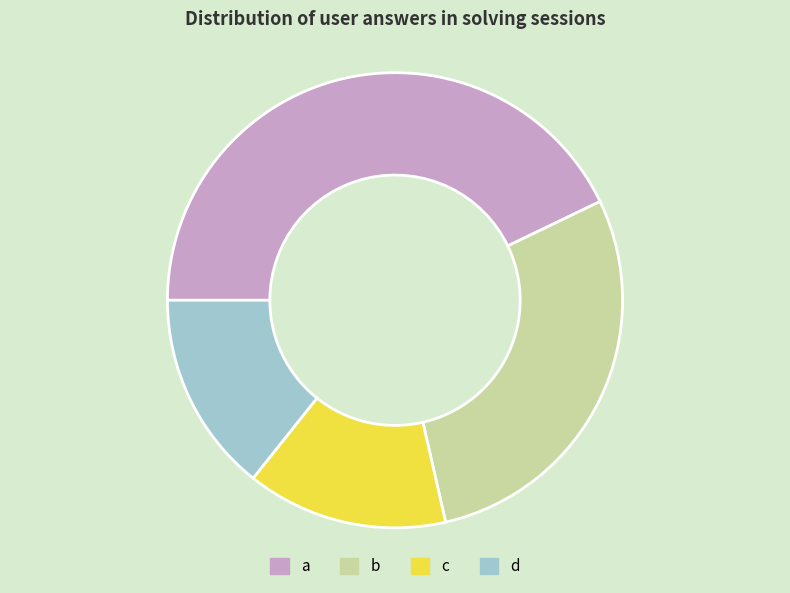

Do c and d together represent more than half of the pie?

No